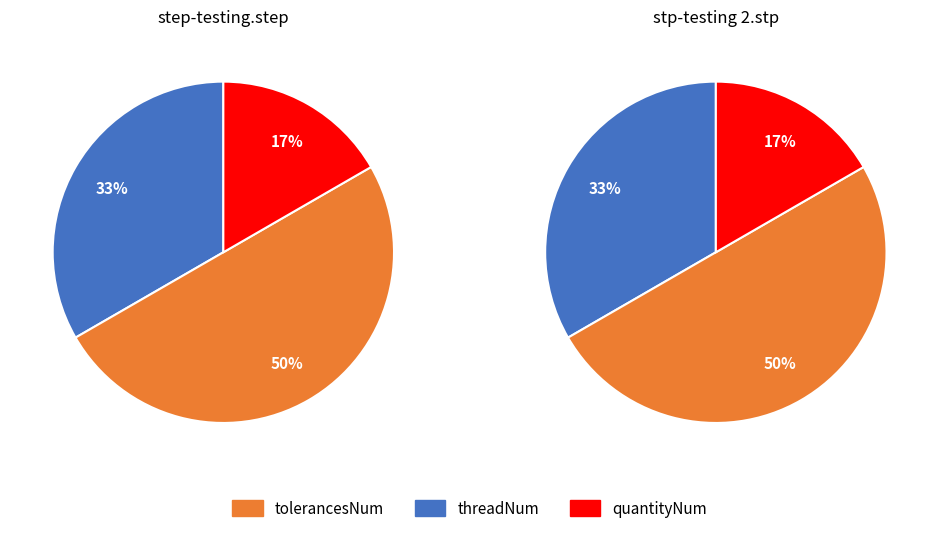

Is it true that step-testing.step is 57% of the pie?

False